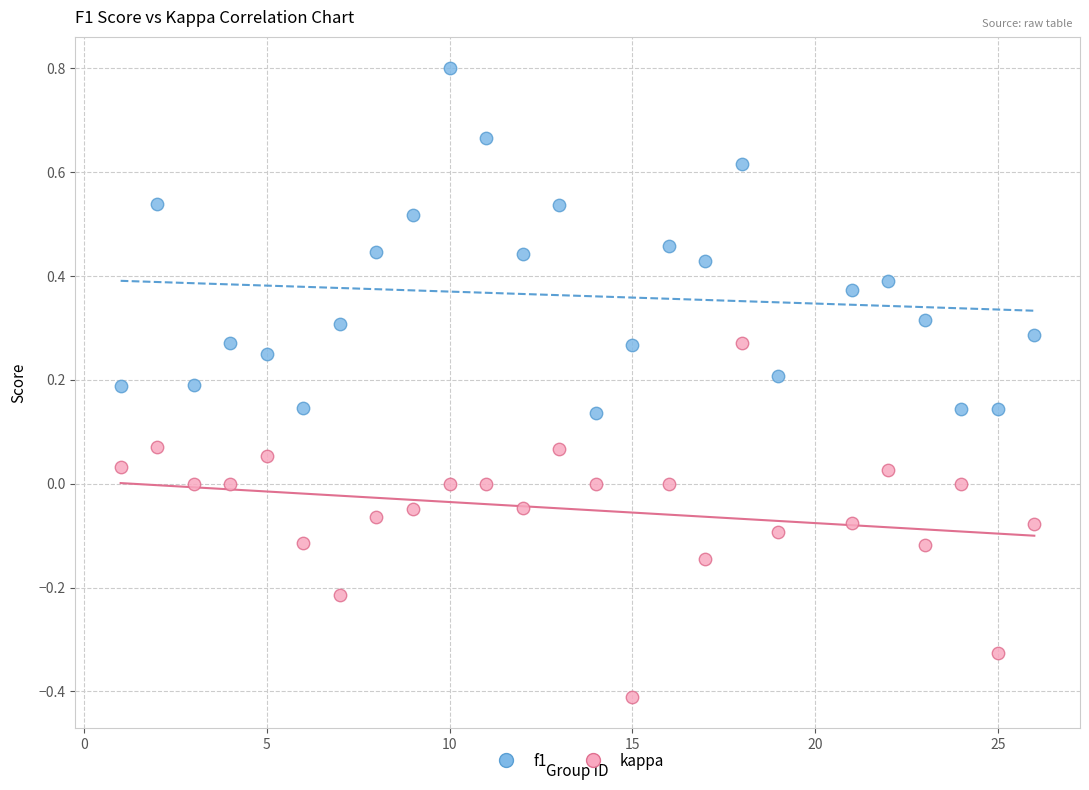

What is the X range (max minus min) for the scatter plot?

25.0